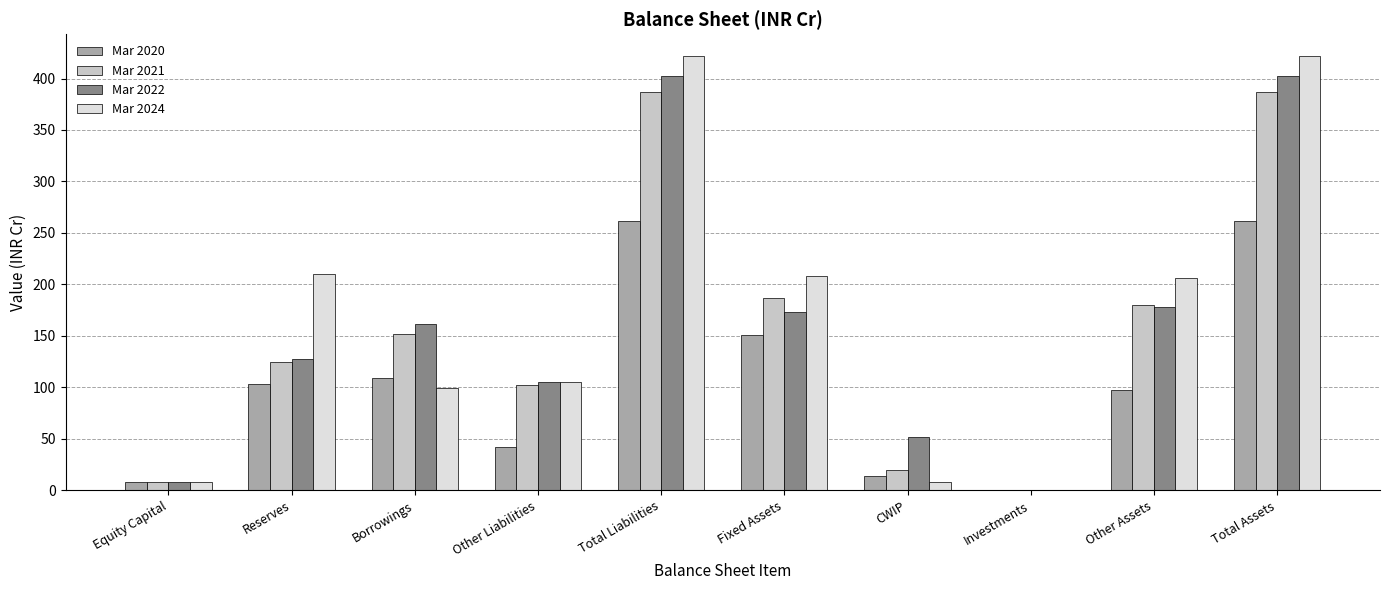

Which series changed the most between Other Liabilities and Total Assets?

Mar 2024